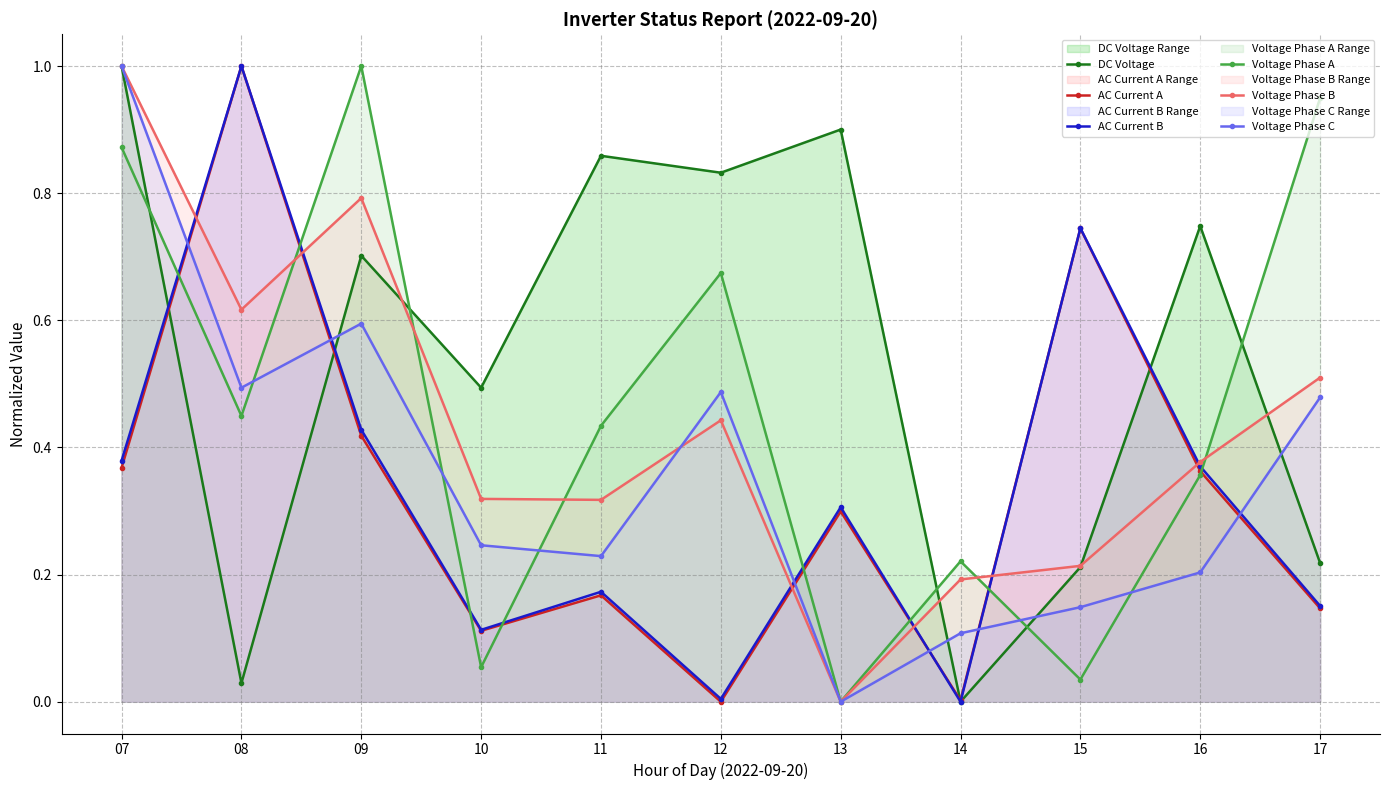

At 11, list the series in order from smallest to largest.

AC Current A, AC Current B, Voltage Phase C, Voltage Phase B, Voltage Phase A, DC Voltage